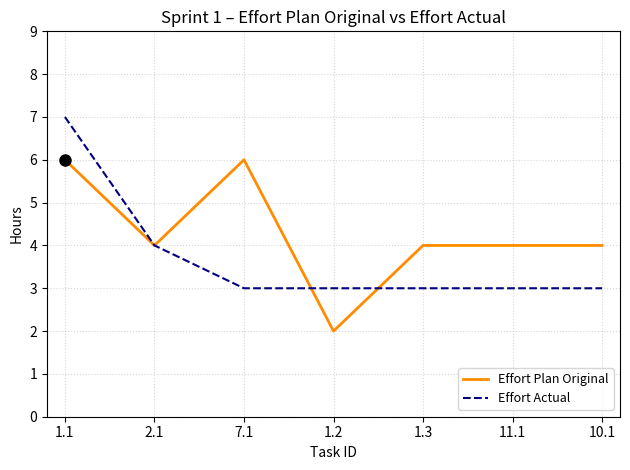

What is the difference between the highest and lowest values at 1.1?

1